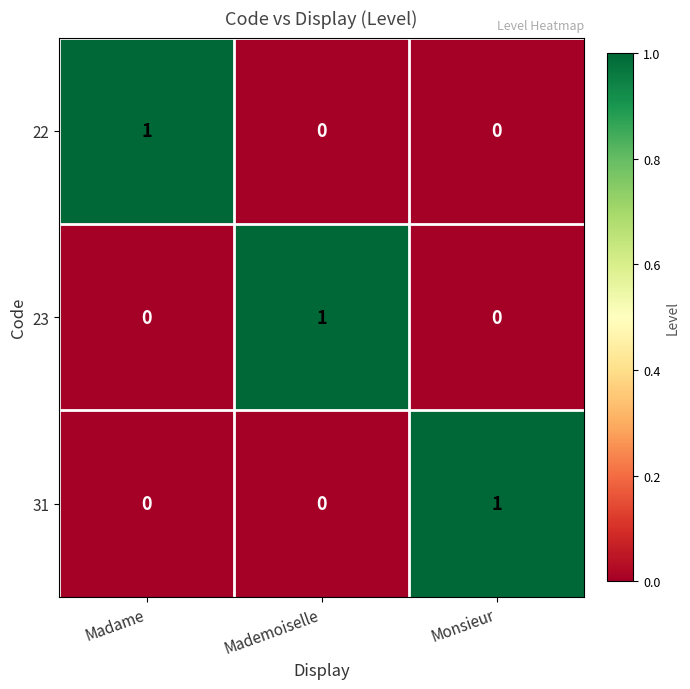

Reading left to right, extract all data points from this chart.

22: 1	0	0
23: 0	1	0
31: 0	0	1